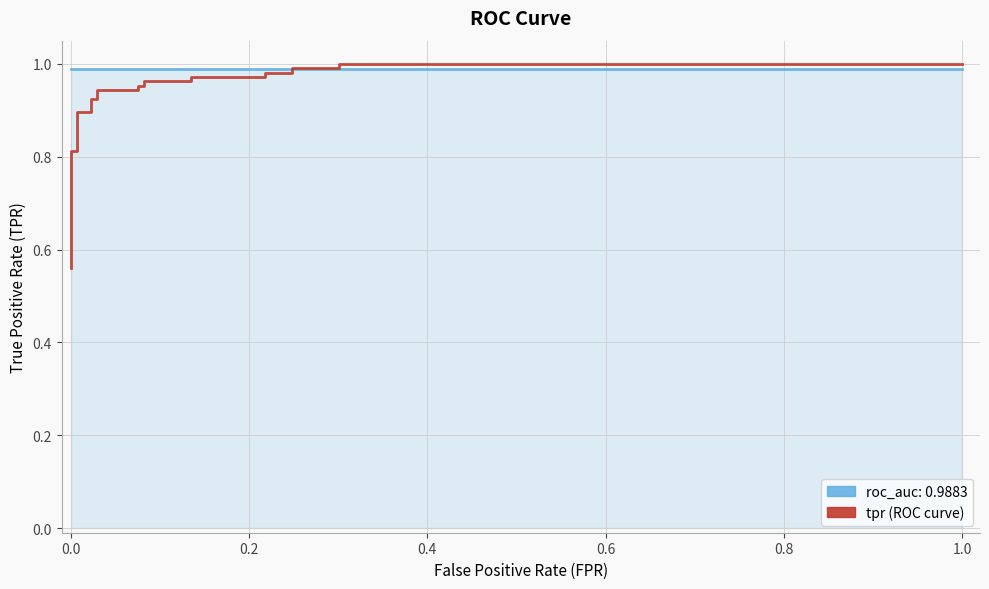

Does the chart display data point markers on the line(s)?

No